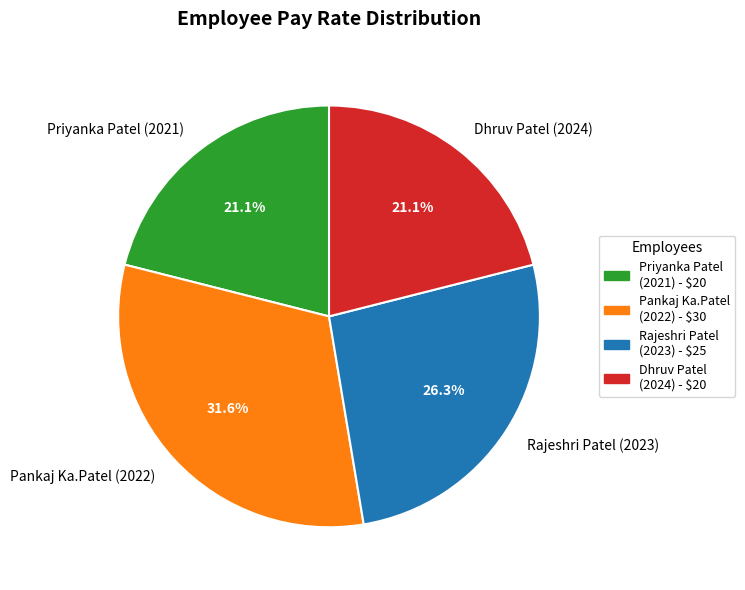

Between Rajeshri Patel (2023) and Priyanka Patel (2021), which is larger?

Rajeshri Patel (2023)